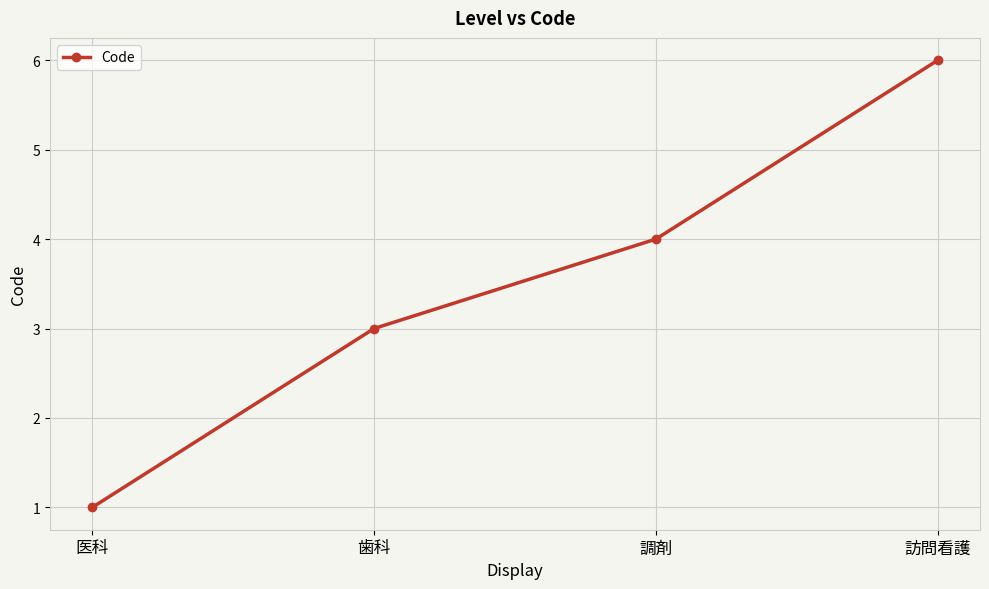

Approximately how many times larger is the value at 調剤 compared to 訪問看護?

0.7